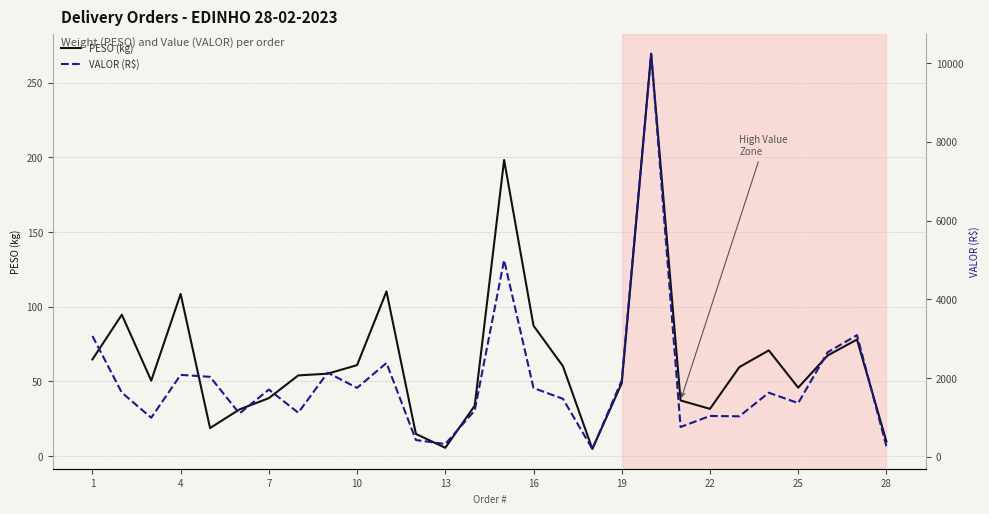

The value of PESO (kg) at 19 is 85.0. True or false?

False